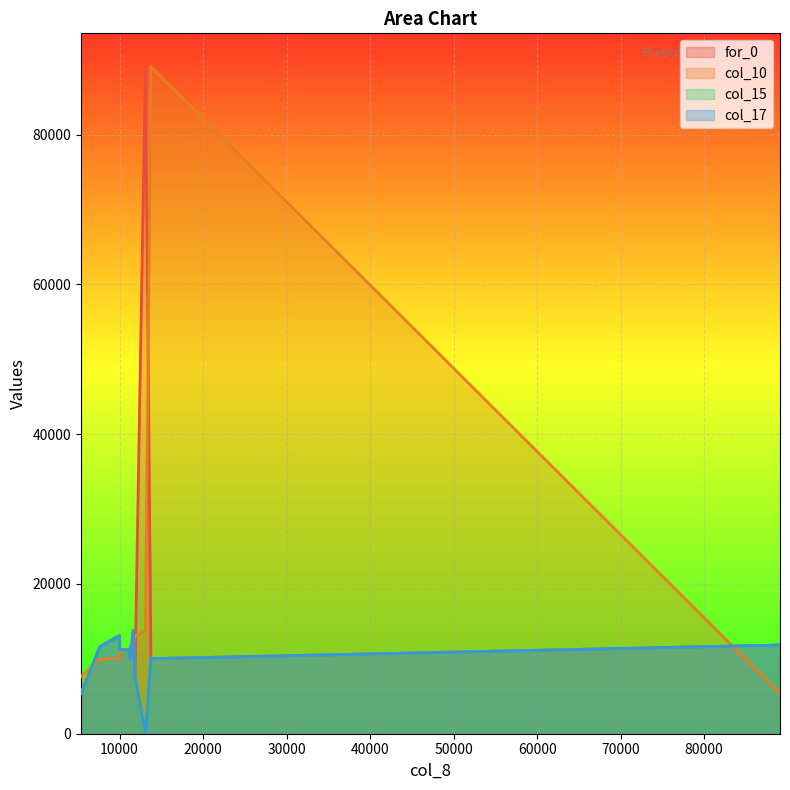

What is the sum of all col_15 values?

105791.0